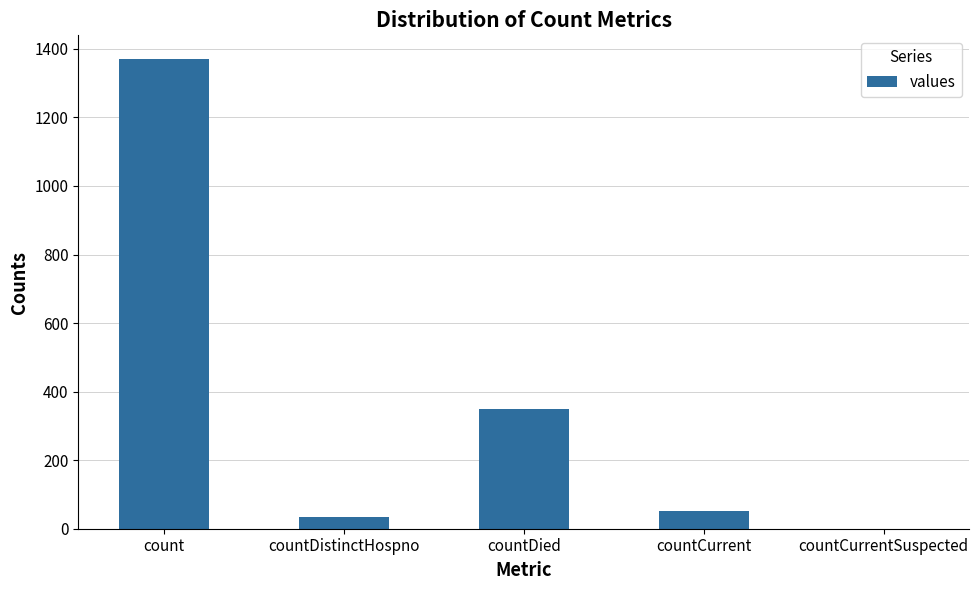

Reading right to left, transcribe all the data shown in this chart.

countCurrentSuspected=0	countCurrent=52	countDied=349	countDistinctHospno=33	count=1371